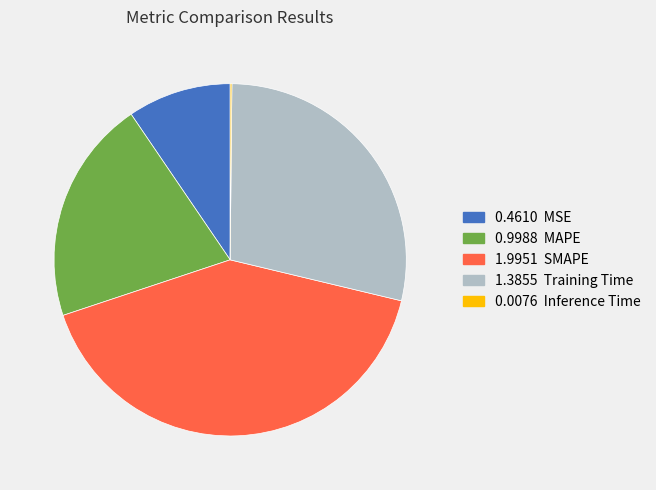

Is there a majority slice in this chart?

No